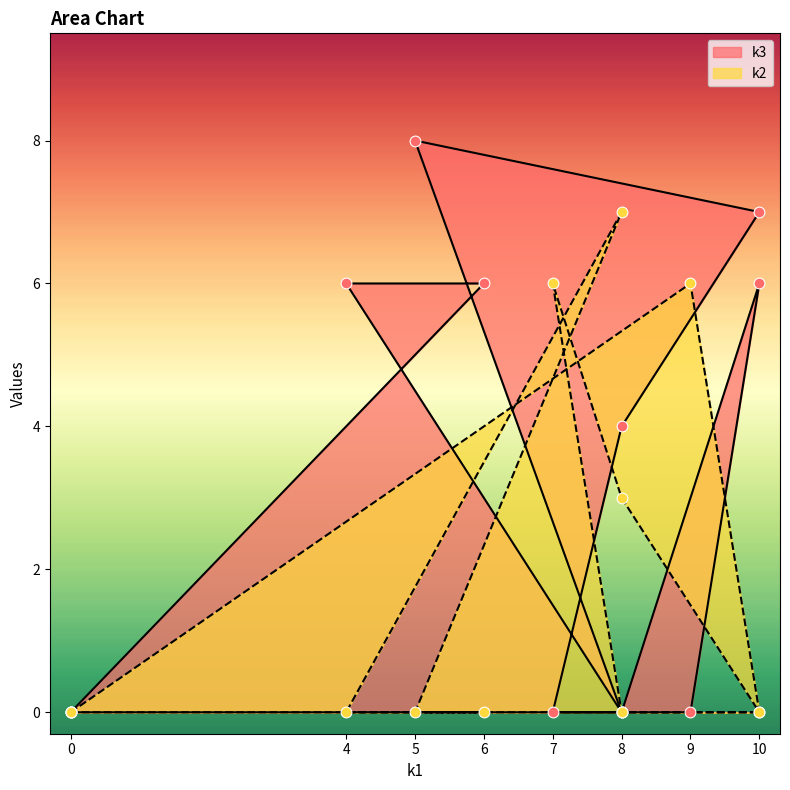

What are all the series names shown in the legend?

k3, k2